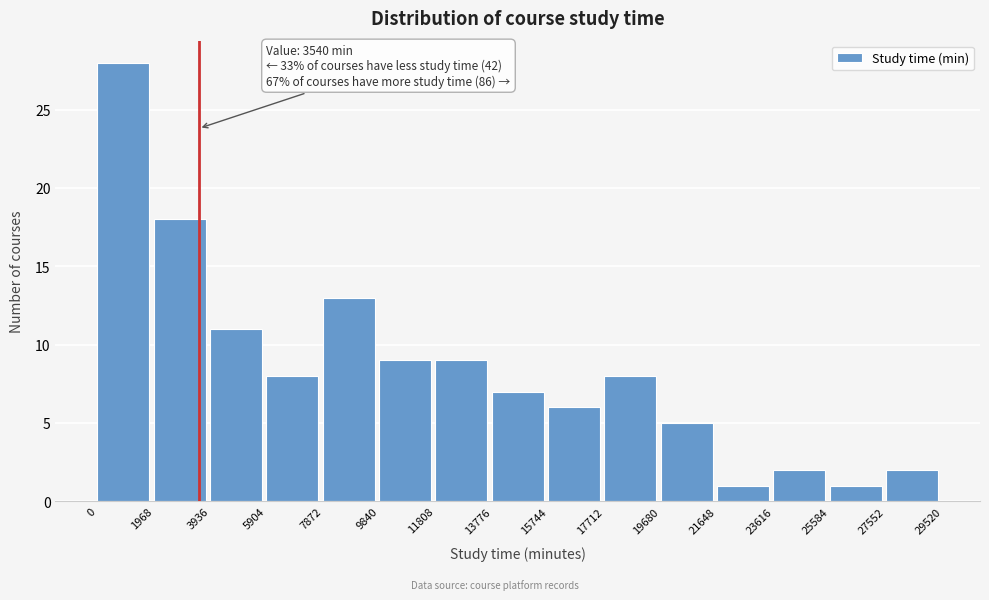

Which range on the x-axis has the tallest bar?

0 to 1968